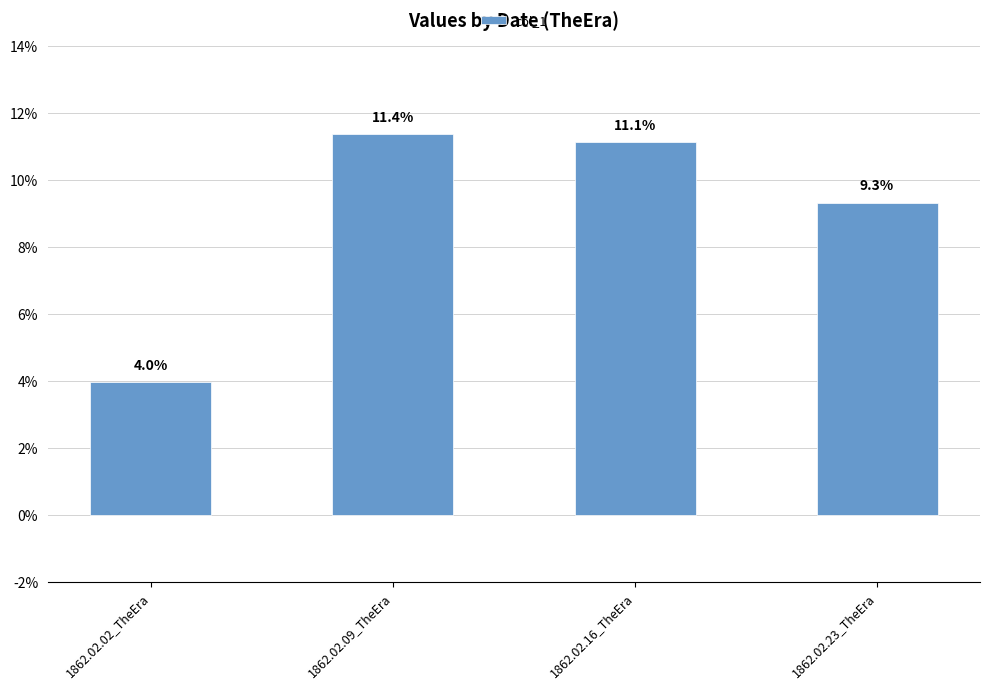

Rank the categories by value from lowest to highest.

1862.02.02_TheEra, 1862.02.23_TheEra, 1862.02.16_TheEra, 1862.02.09_TheEra